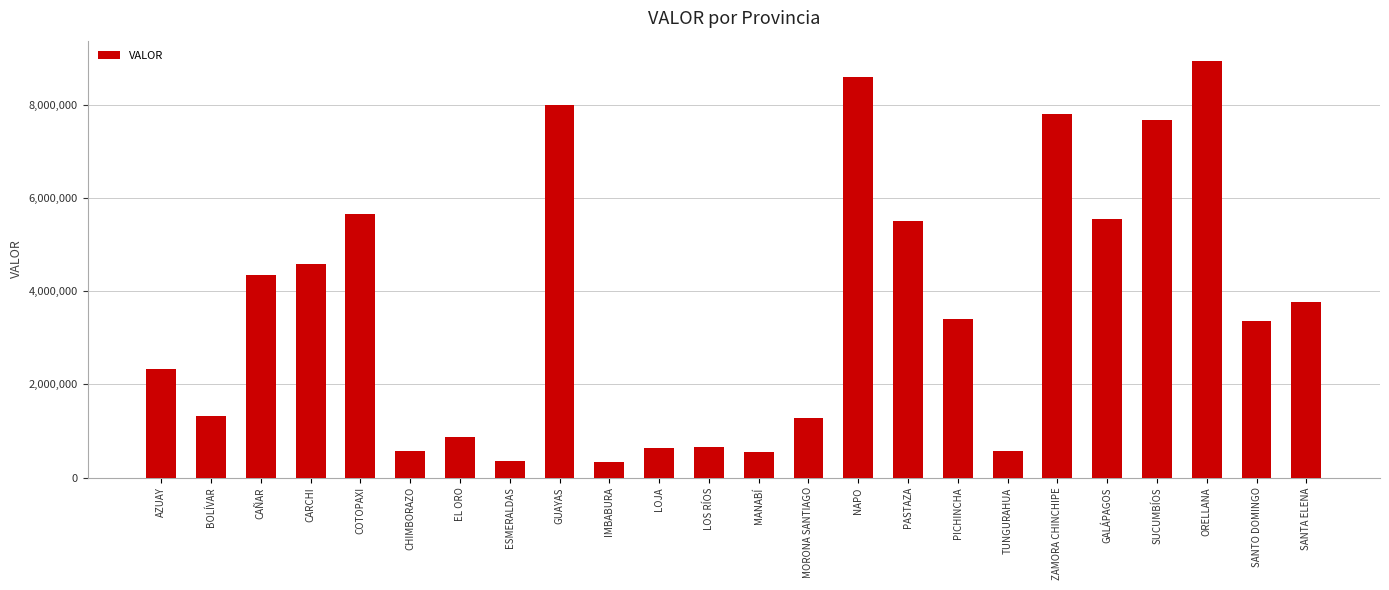

Approximately how many times larger is the value at ZAMORA CHINCHIPE compared to AZUAY?

3.3